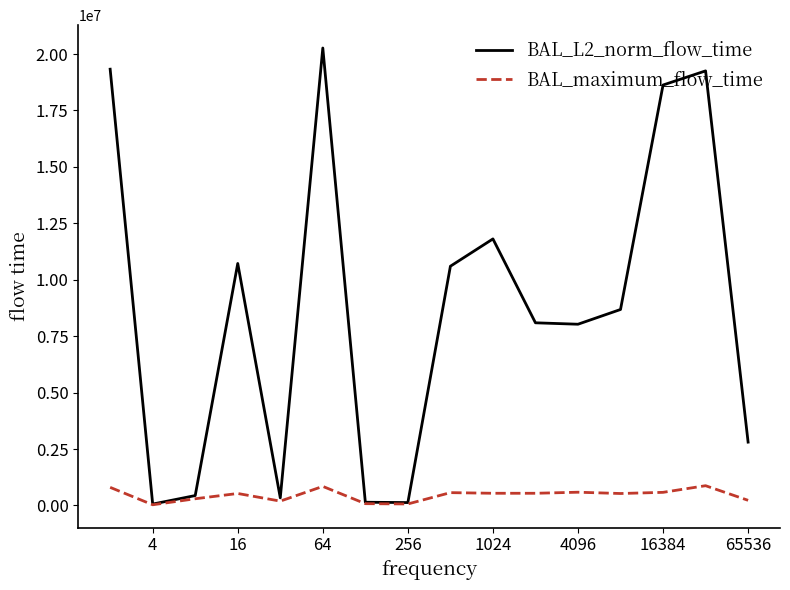

What is the average value of the BAL_maximum_flow_time series?

456011.9